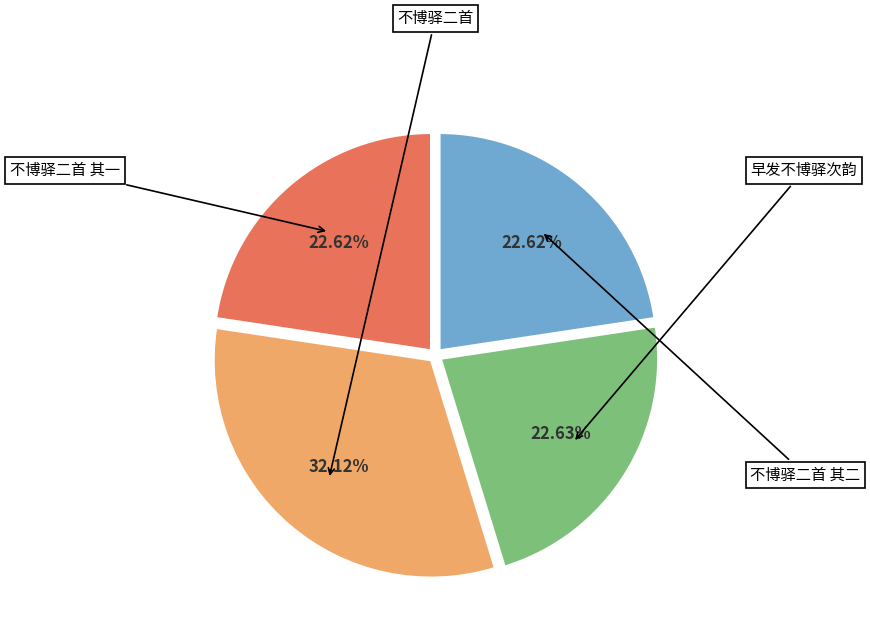

To the nearest percent, what is the combined percentage of 早发不博驿次韵 and 不博驿二首?

55%